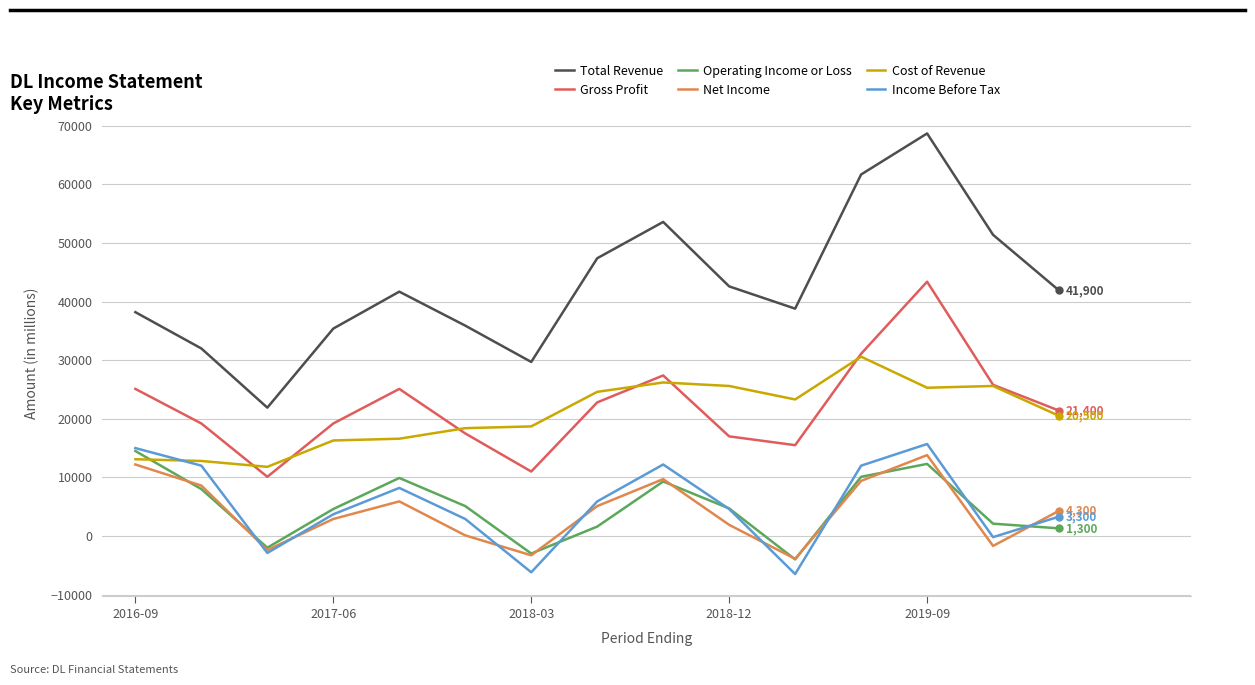

What is the sum of all Cost of Revenue values?

309400